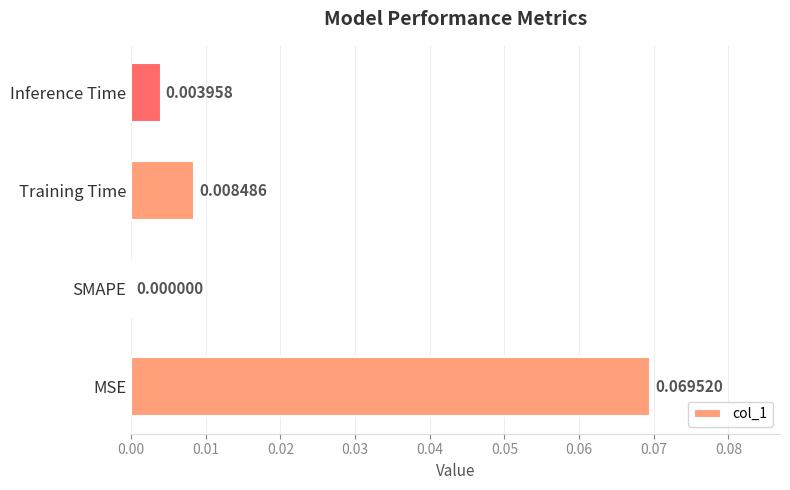

Which label corresponds to the largest value in the chart?

MSE